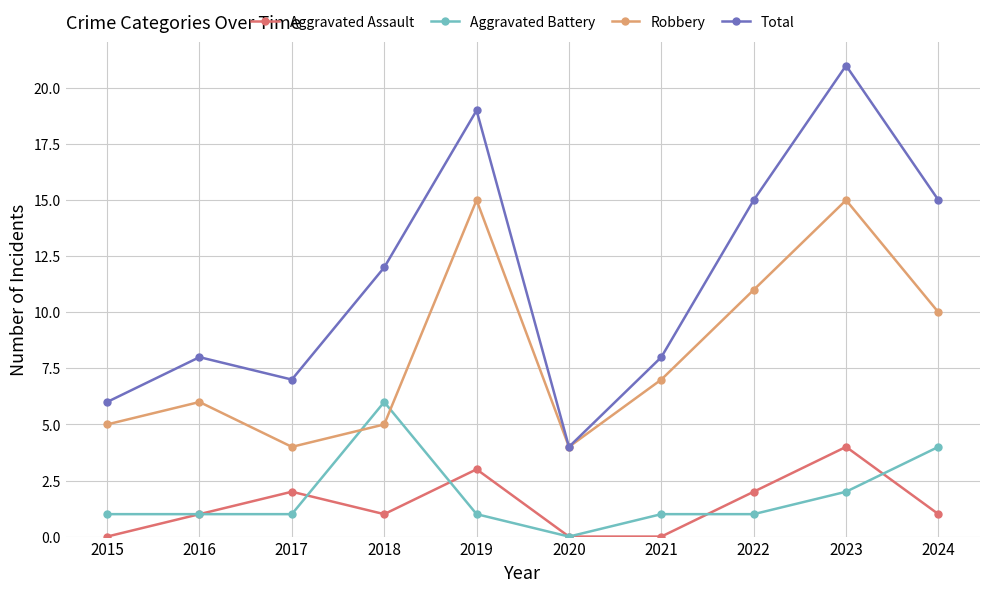

At 2021, list the series in order from largest to smallest.

Total, Robbery, Aggravated Battery, Aggravated Assault